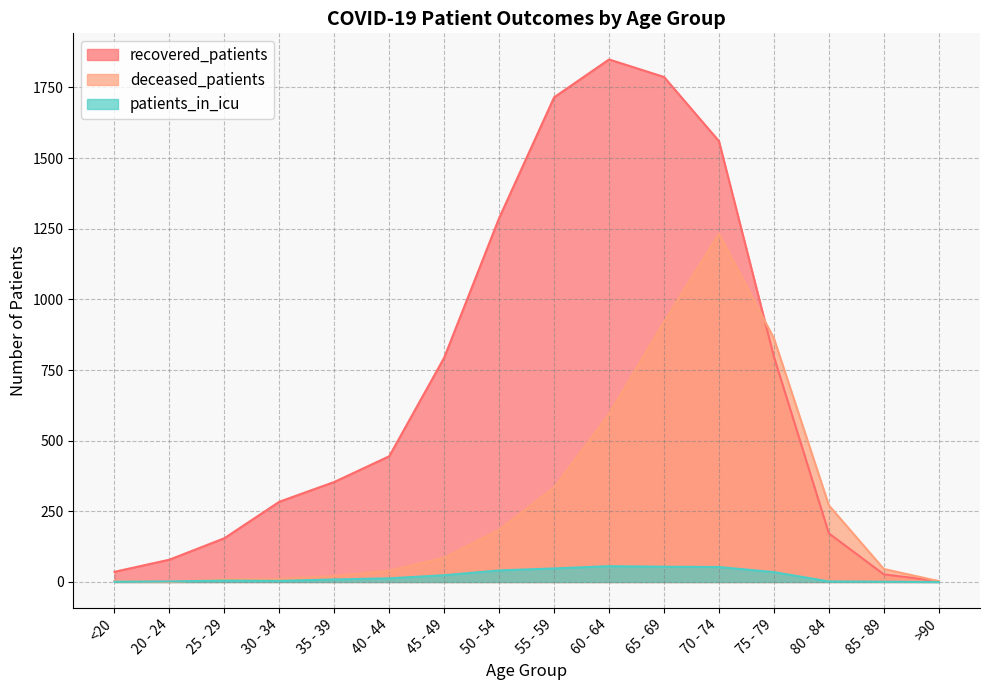

What is the difference between the highest and lowest values at 60 - 64?

1793